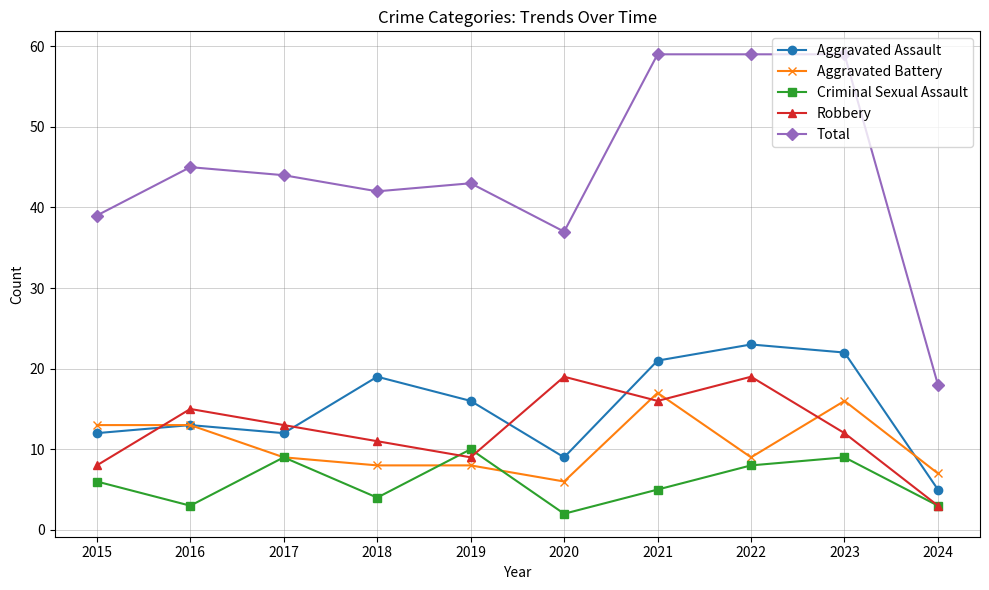

How many interior local valleys does the Robbery series have?

2